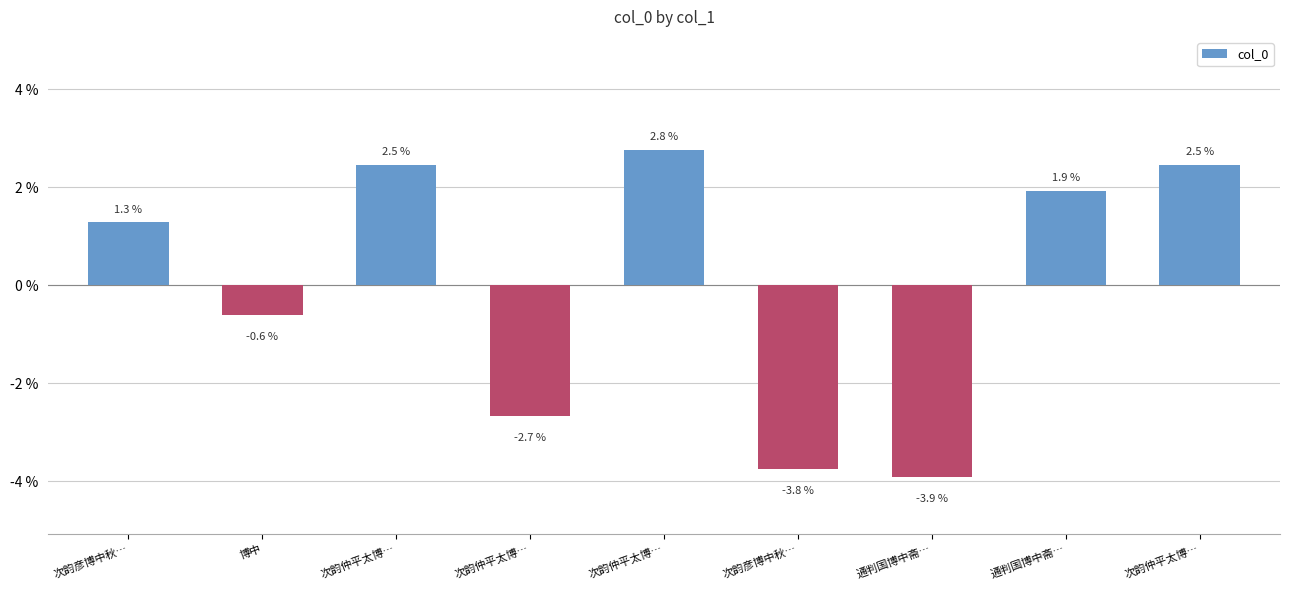

Reading left to right, list all the values displayed in this chart.

次韵彦博中秋…=1.3	博中=-0.6	次韵仲平太博…=2.5	次韵仲平太博…=-2.7	次韵仲平太博…=2.8	次韵彦博中秋…=-3.8	通判国博中斋…=-3.9	通判国博中斋…=1.9	次韵仲平太博…=2.5